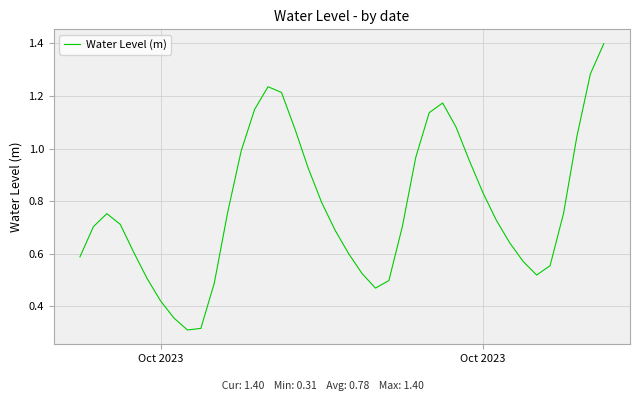

What is the greatest value displayed?

1.4